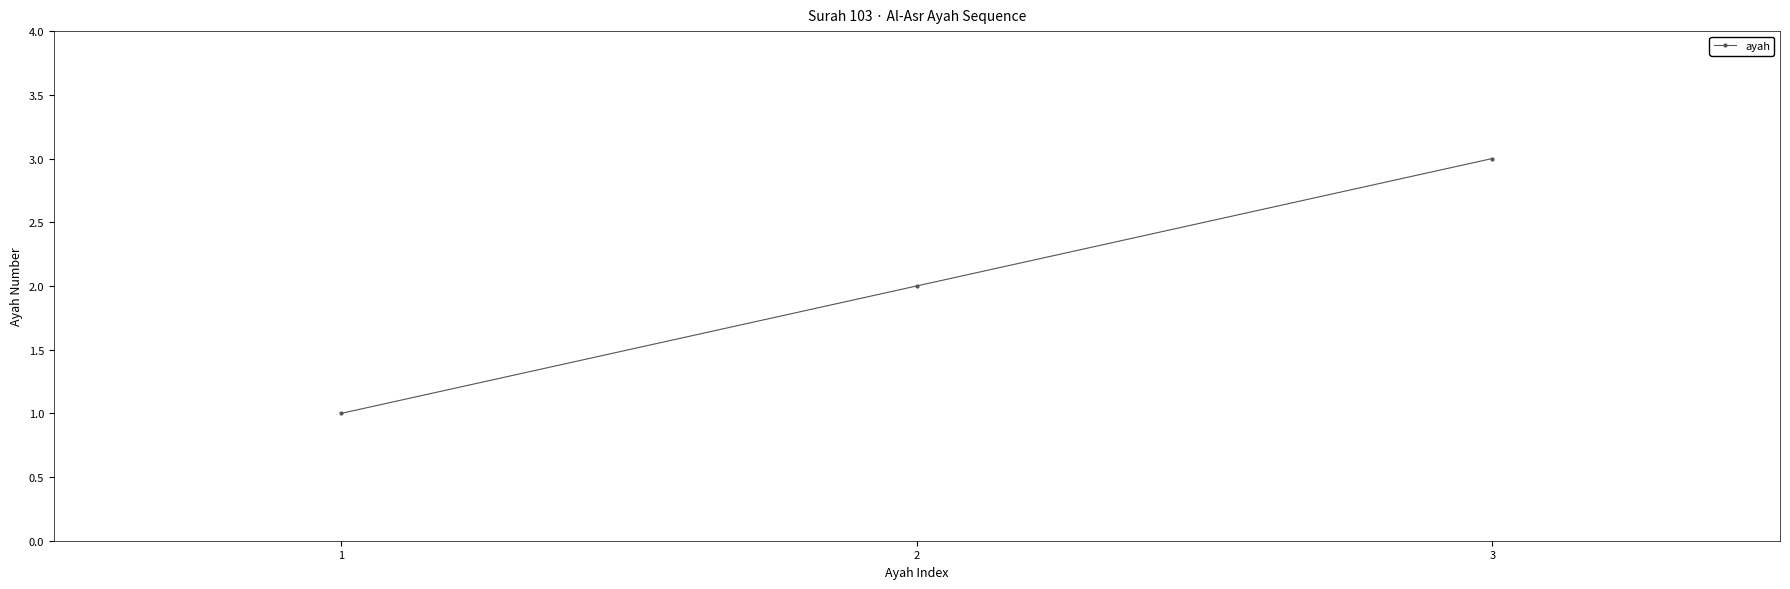

Count the values in the range 1 to 3.

3